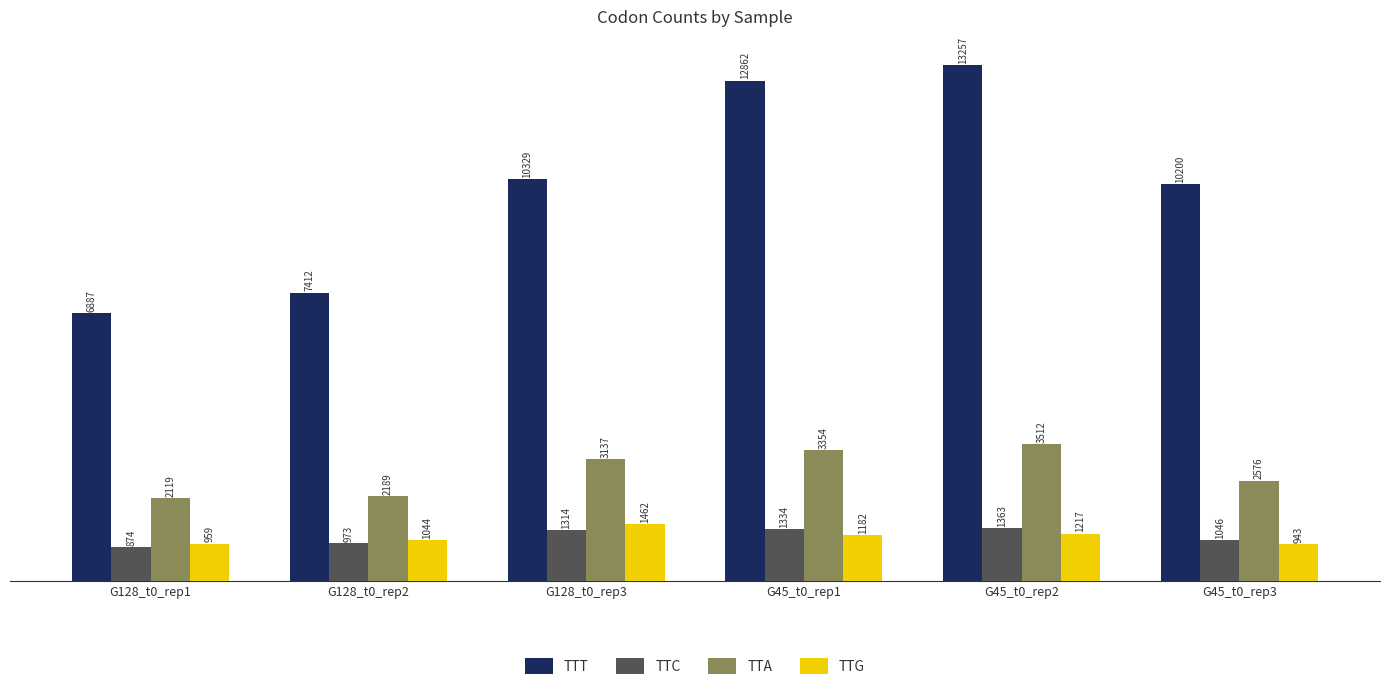

Are the bars grouped side by side (vs. stacked)?

Yes